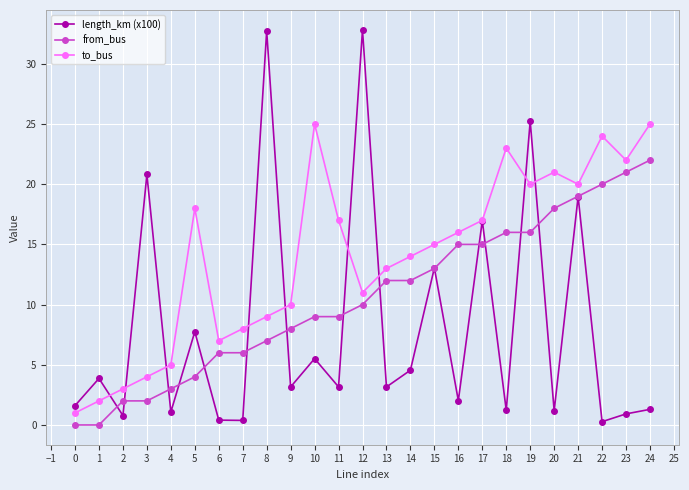

What is the highest value of the from_bus series?

22.0